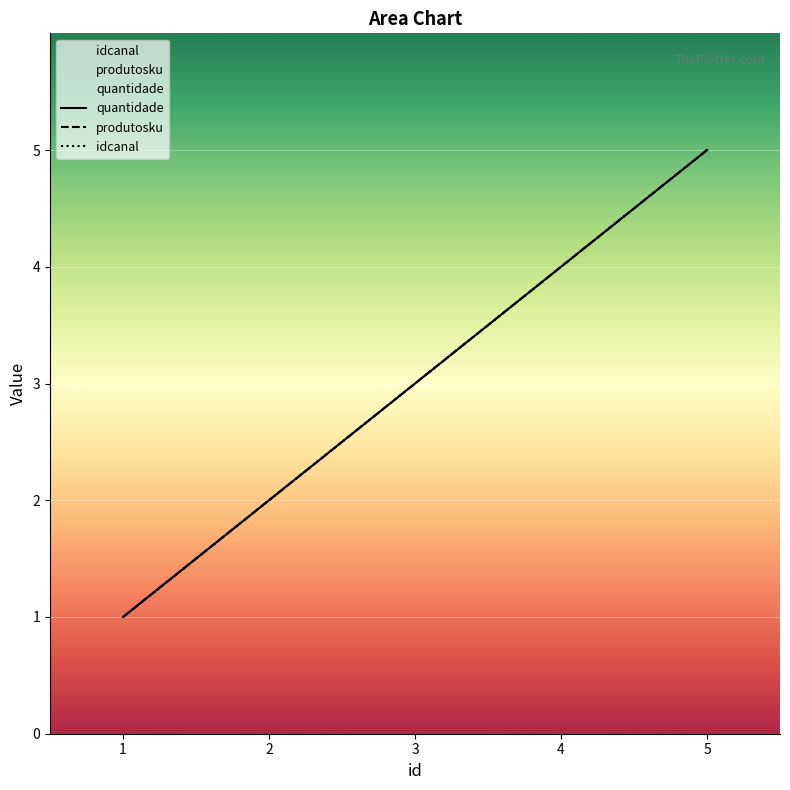

How many produtosku values are between 2 and 4?

3